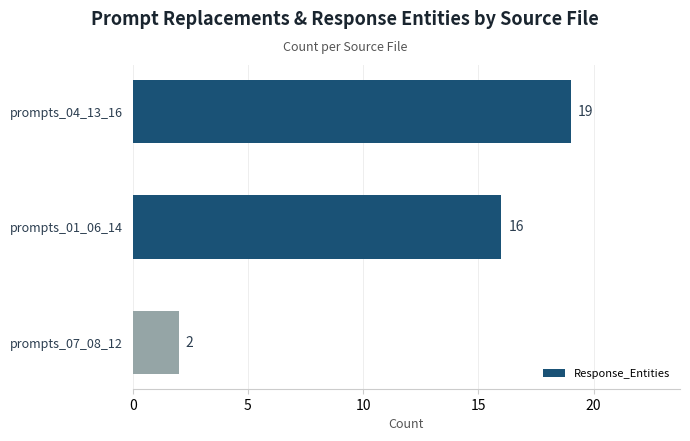

What is the average value?

12